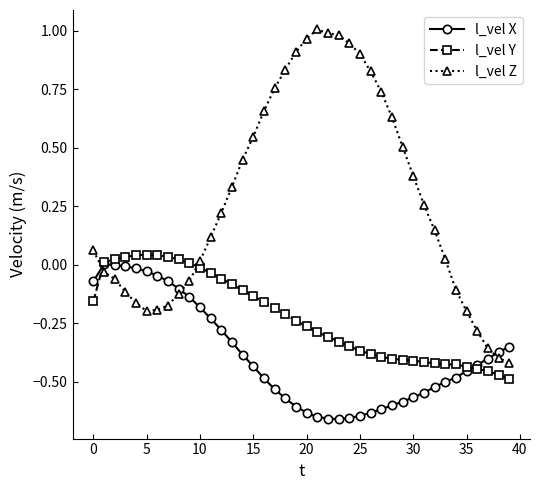

True or false: l_vel X has more than 0 interior local peaks.

True